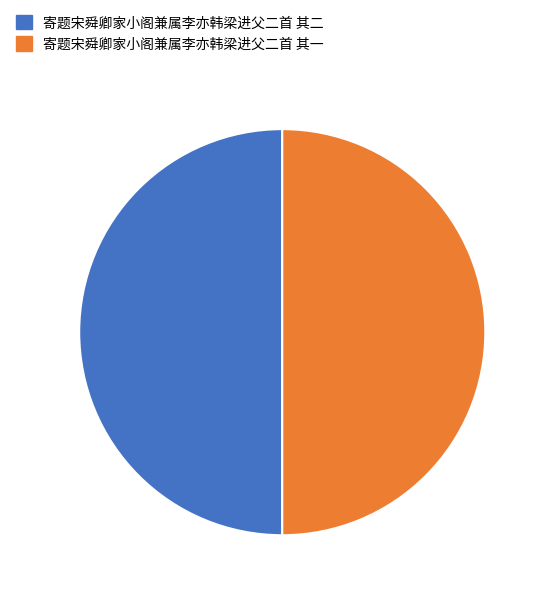

How many segments does this pie chart have?

2